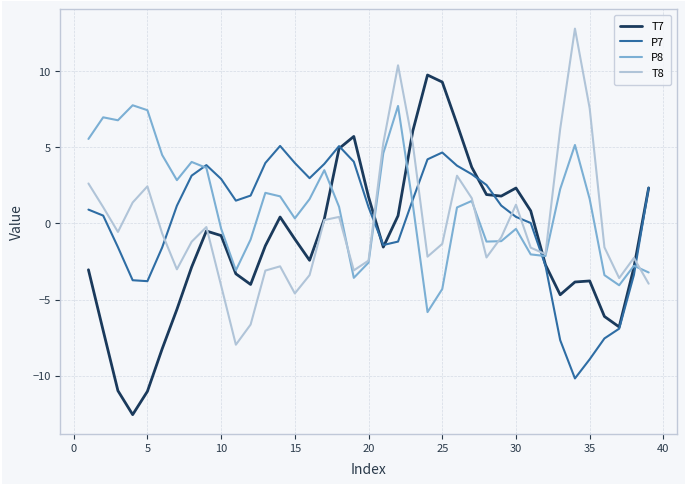

Which series has the largest range (max minus min)?

T7